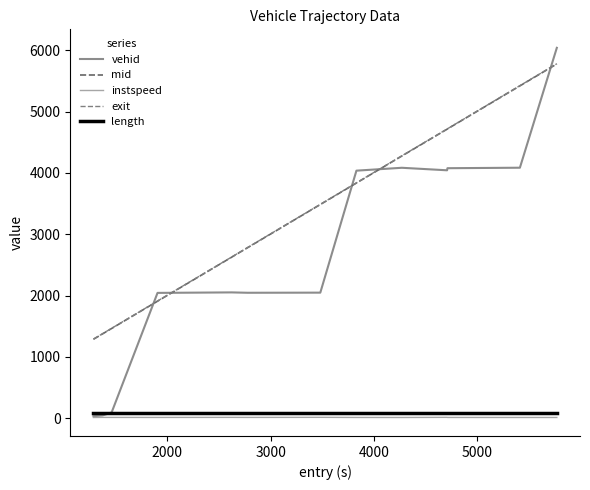

True or false: length and instspeed intersect in this chart.

False